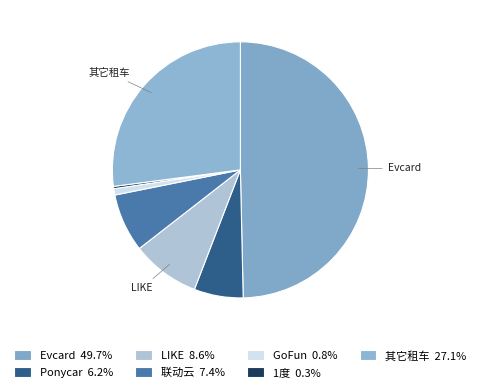

Is there a majority slice in this chart?

No